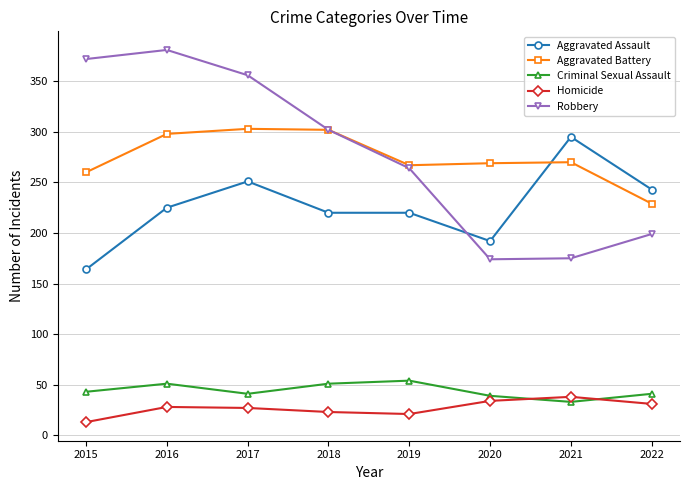

True or false: Aggravated Assault and Aggravated Battery cross at least once.

True